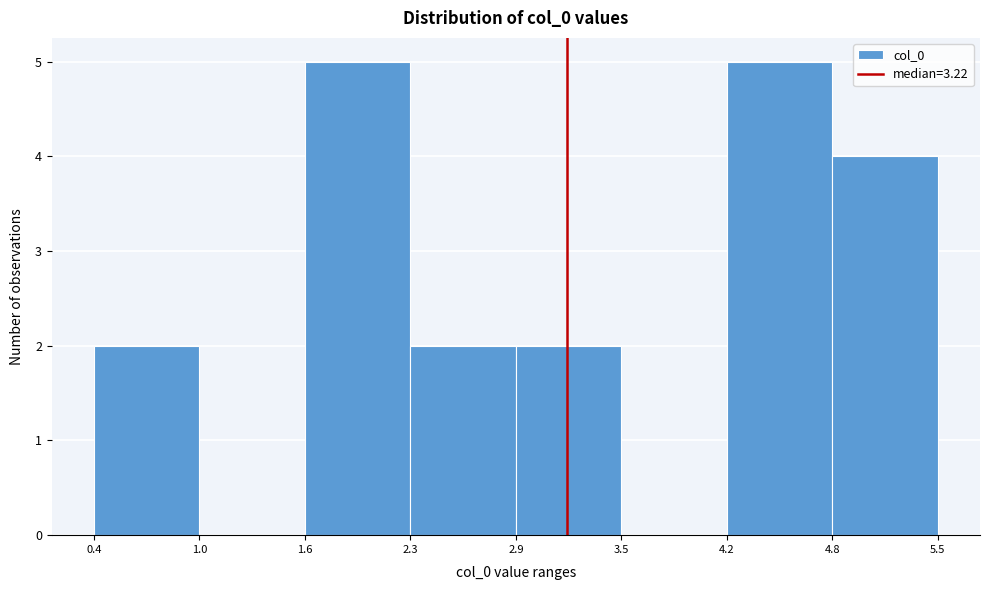

Reading left to right, list every bar in this chart as the range it spans on the x-axis followed by its height. The values are not printed on the chart, so give them approximately, as read against the axis.

0.4 to 1.0: 2
1.0 to 1.6: 0
1.6 to 2.3: 5
2.3 to 2.9: 2
2.9 to 3.5: 2
3.5 to 4.2: 0
4.2 to 4.8: 5
4.8 to 5.5: 4